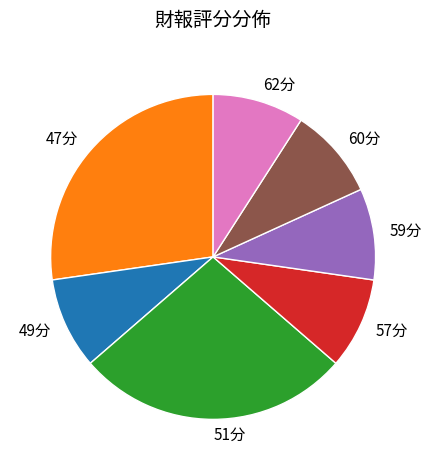

Is it true that 47分 is 42% of the pie?

False